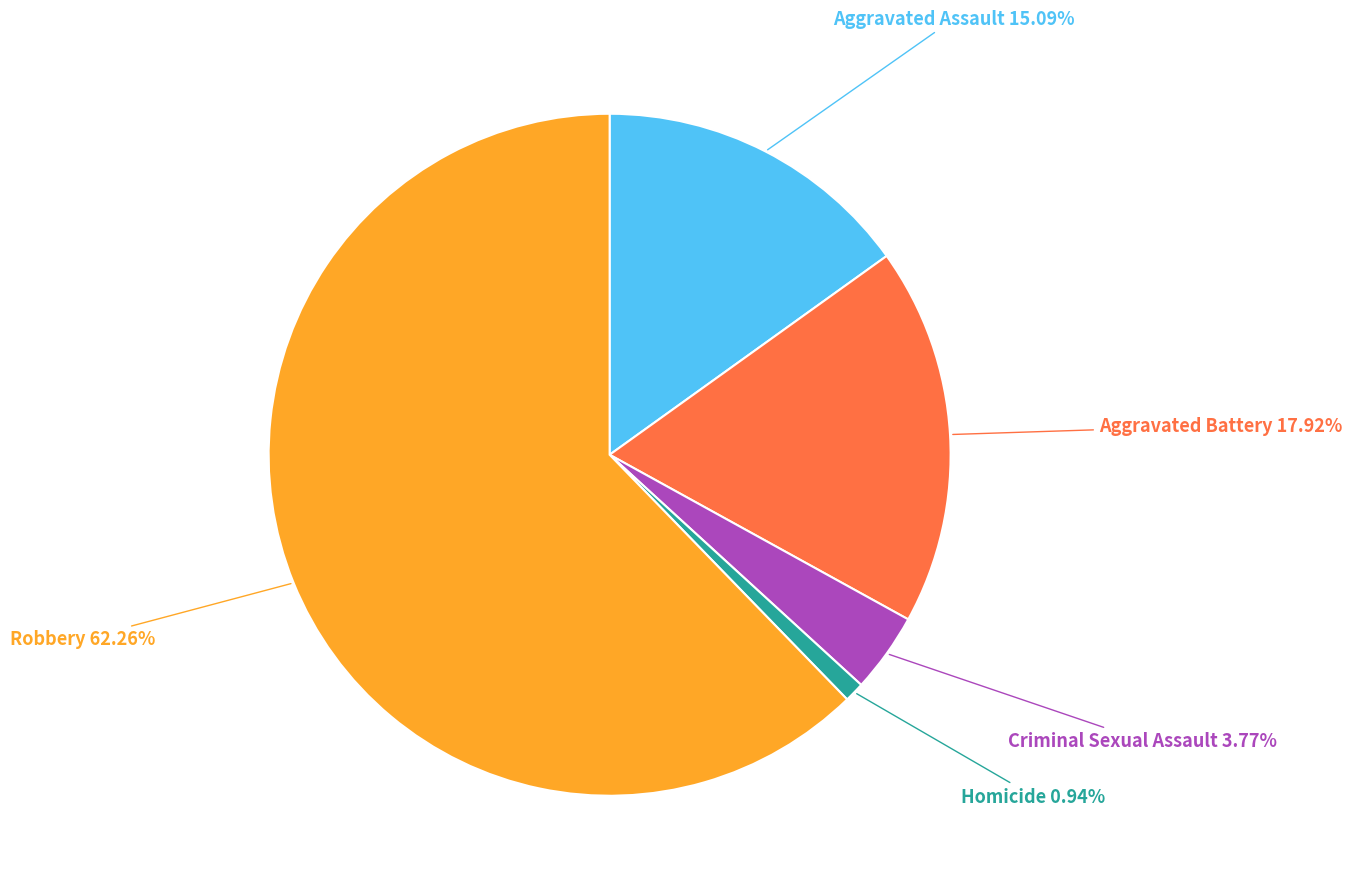

Which slice is the smallest?

Homicide